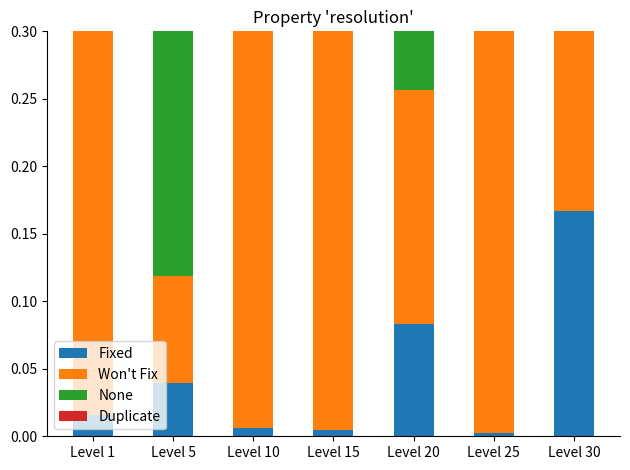

Between Level 1 and Level 15, which series saw the biggest shift?

Duplicate